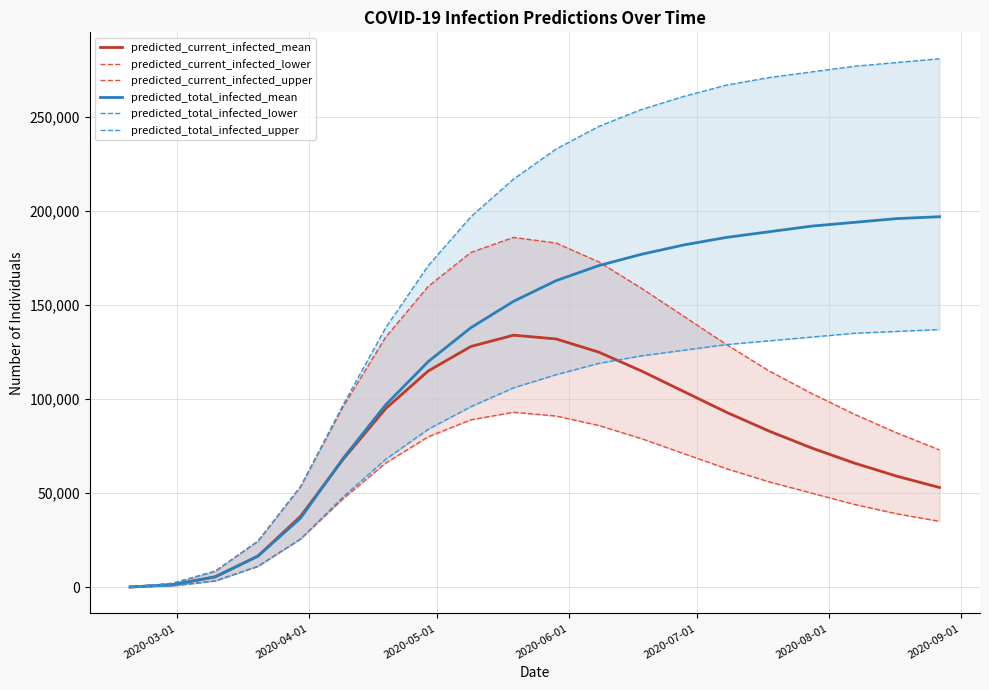

What is the highest value of the predicted_total_infected_mean series?

197000